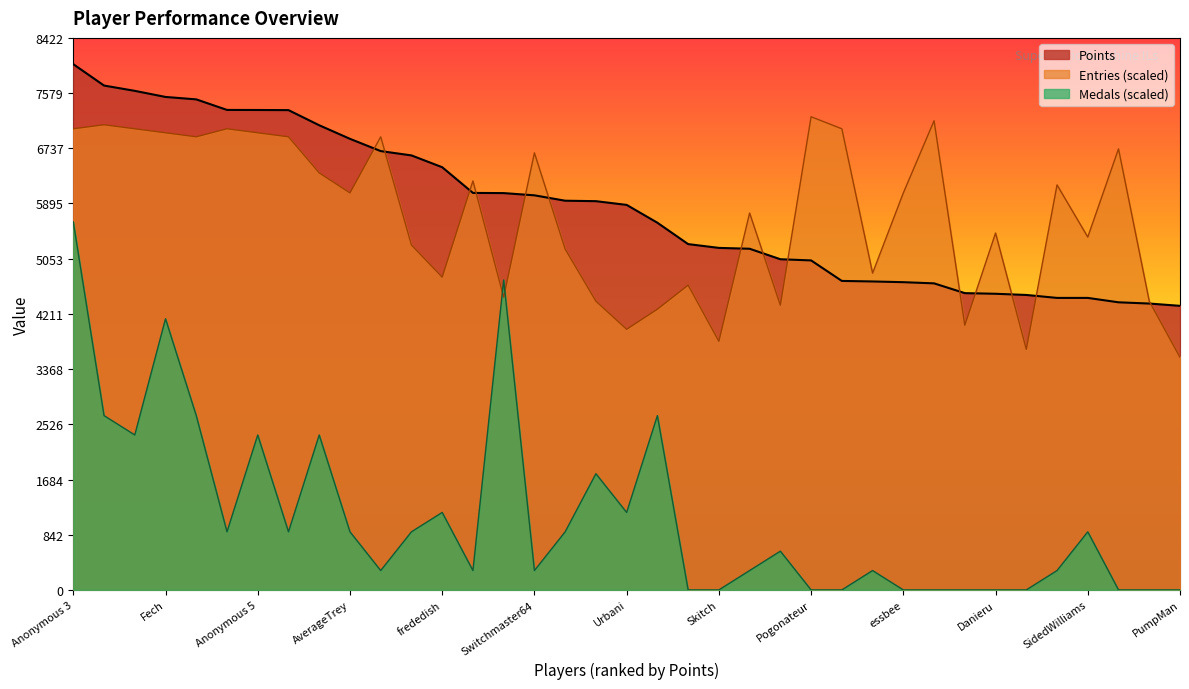

How many values in the Points series are below 5874?

18